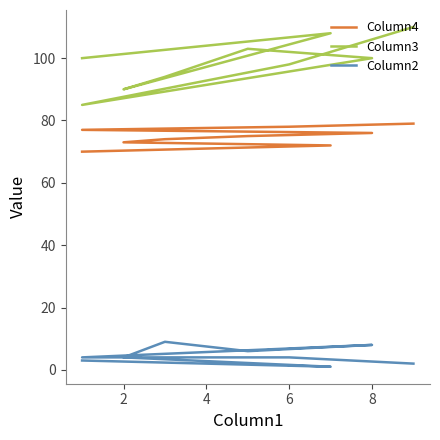

Where is Column2 nearest to the value 5?

2